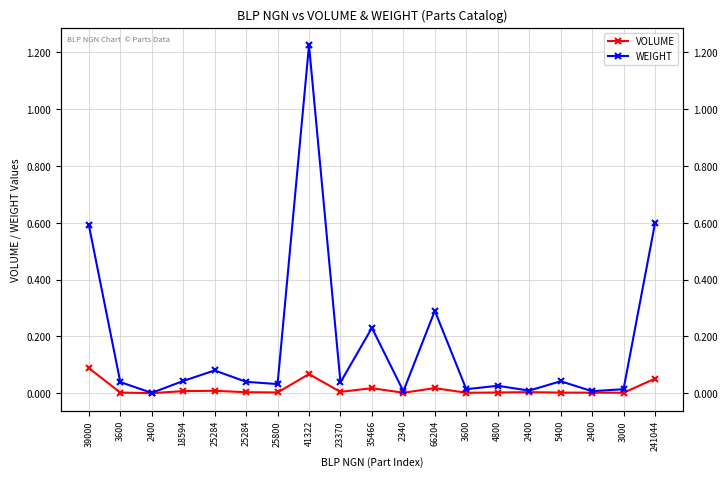

How many data points does each series have?

19